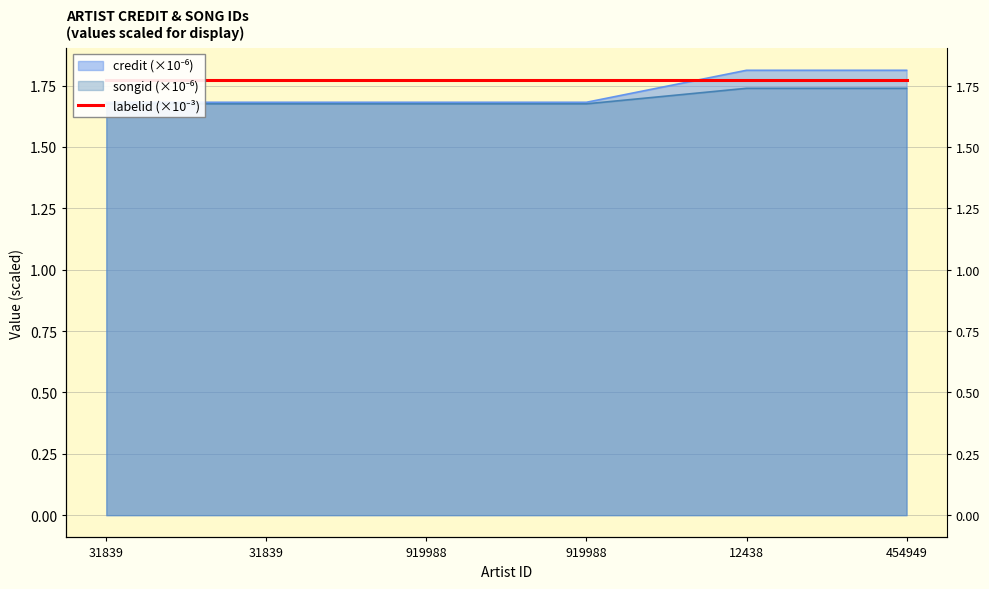

What is the average value of the credit series?

1.7